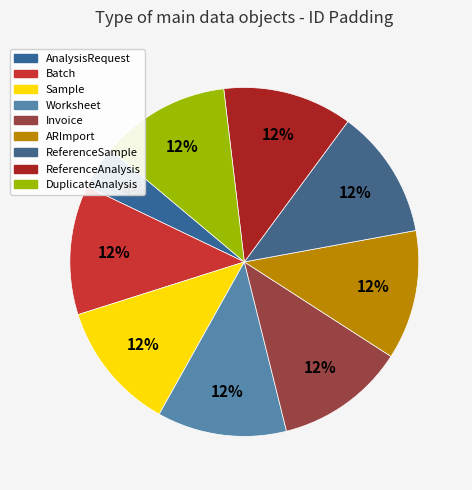

Does Invoice account for over 50% of the chart?

No